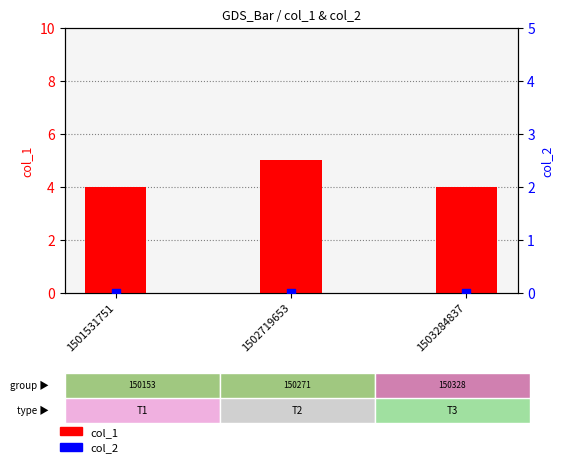

What are all the series names shown in the legend?

col_1, col_2